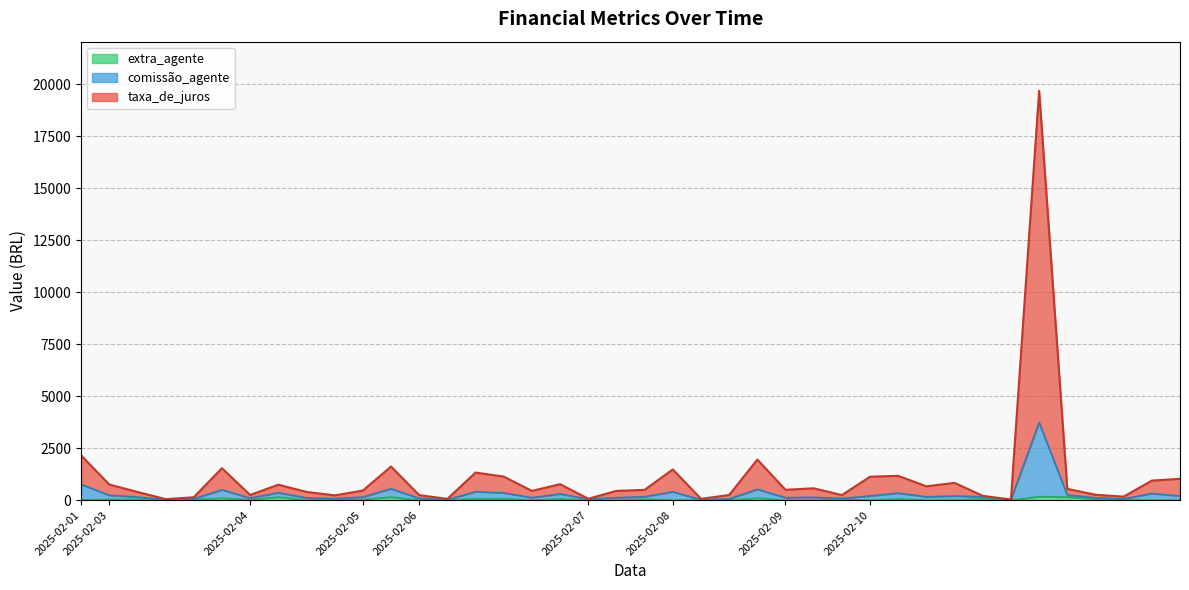

List the series in order of their peak value, lowest first.

extra_agente, comissão_agente, taxa_de_juros